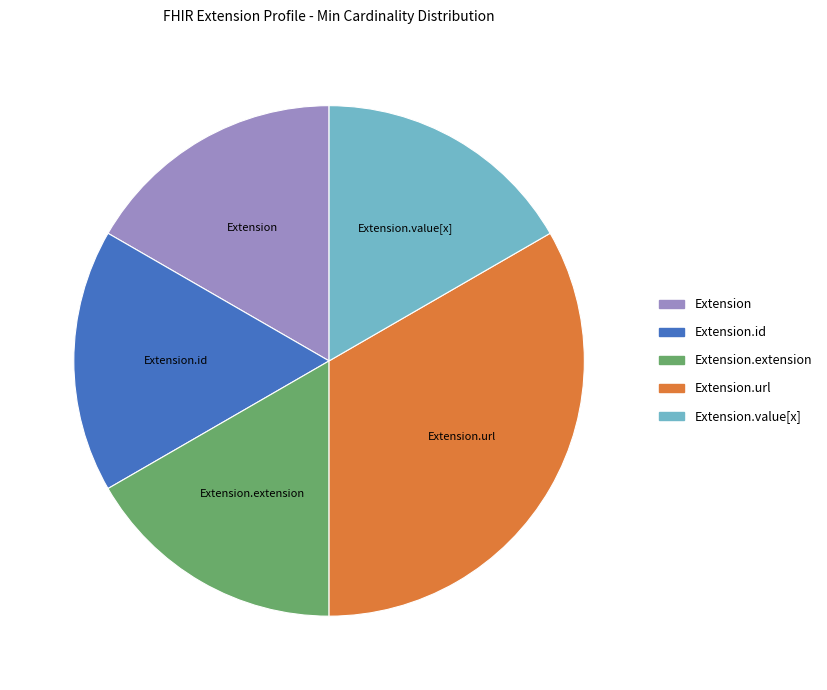

Does any single category account for the majority?

No